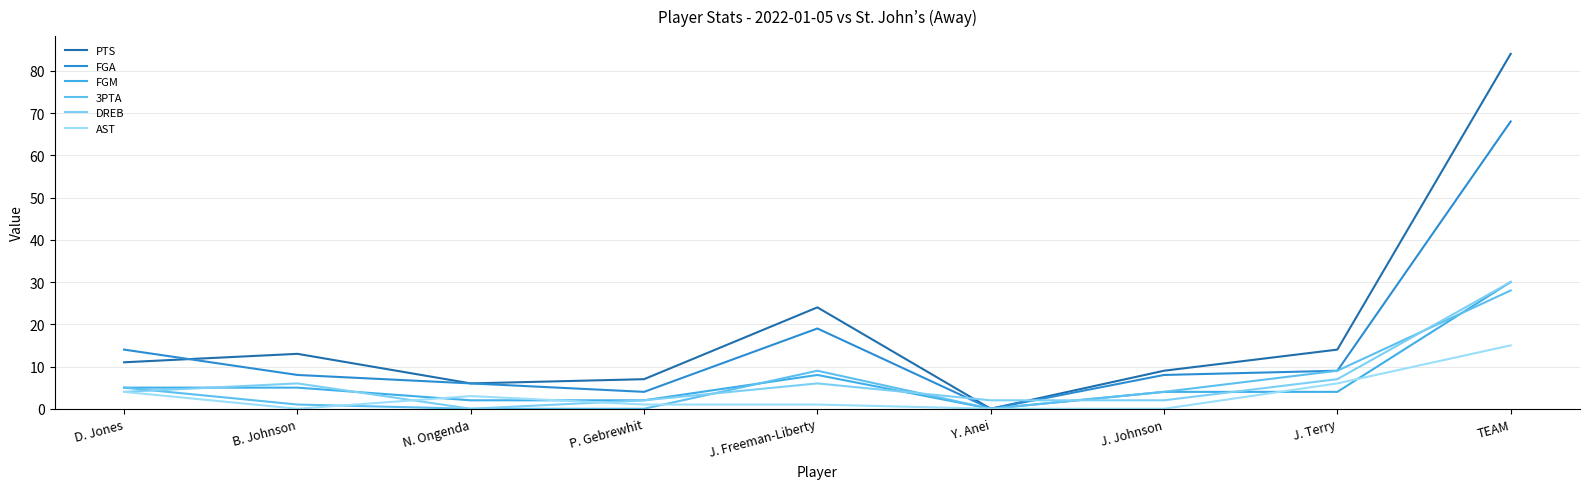

What value does the 3PTA series have at J. Freeman-Liberty?

9